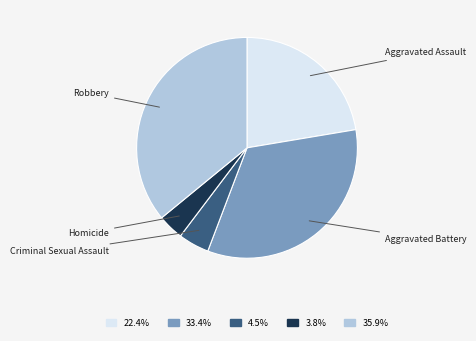

To the nearest percent, what percentage of the pie is Robbery?

36%